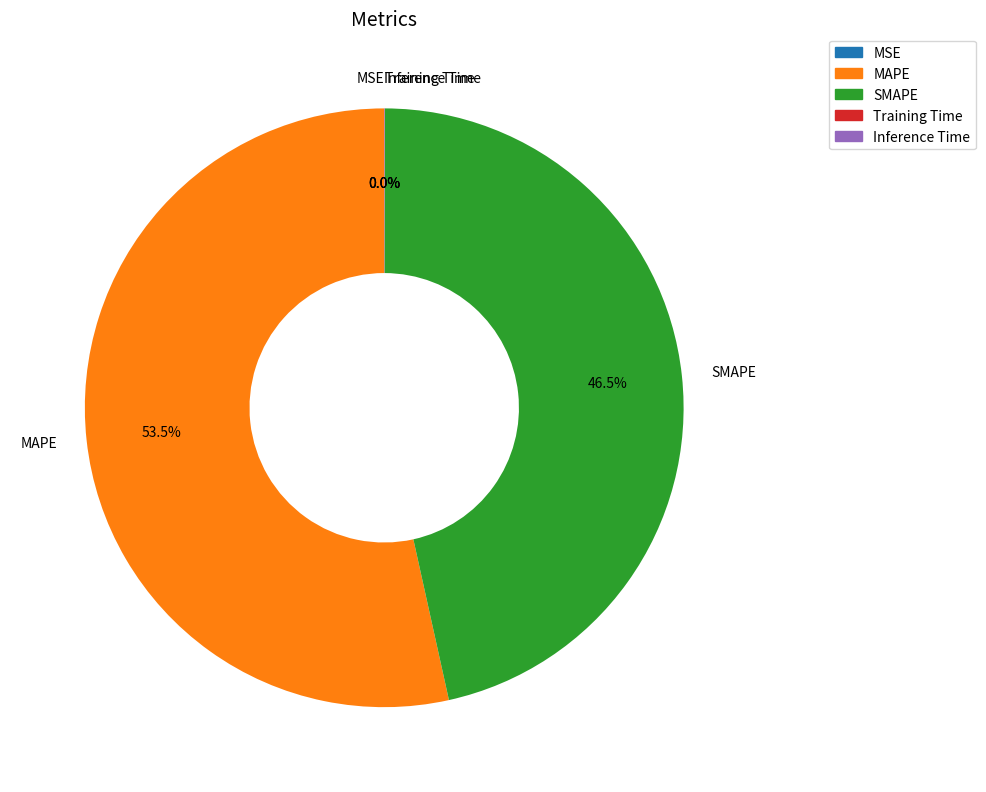

To the nearest percent, what is the average slice percentage?

20%